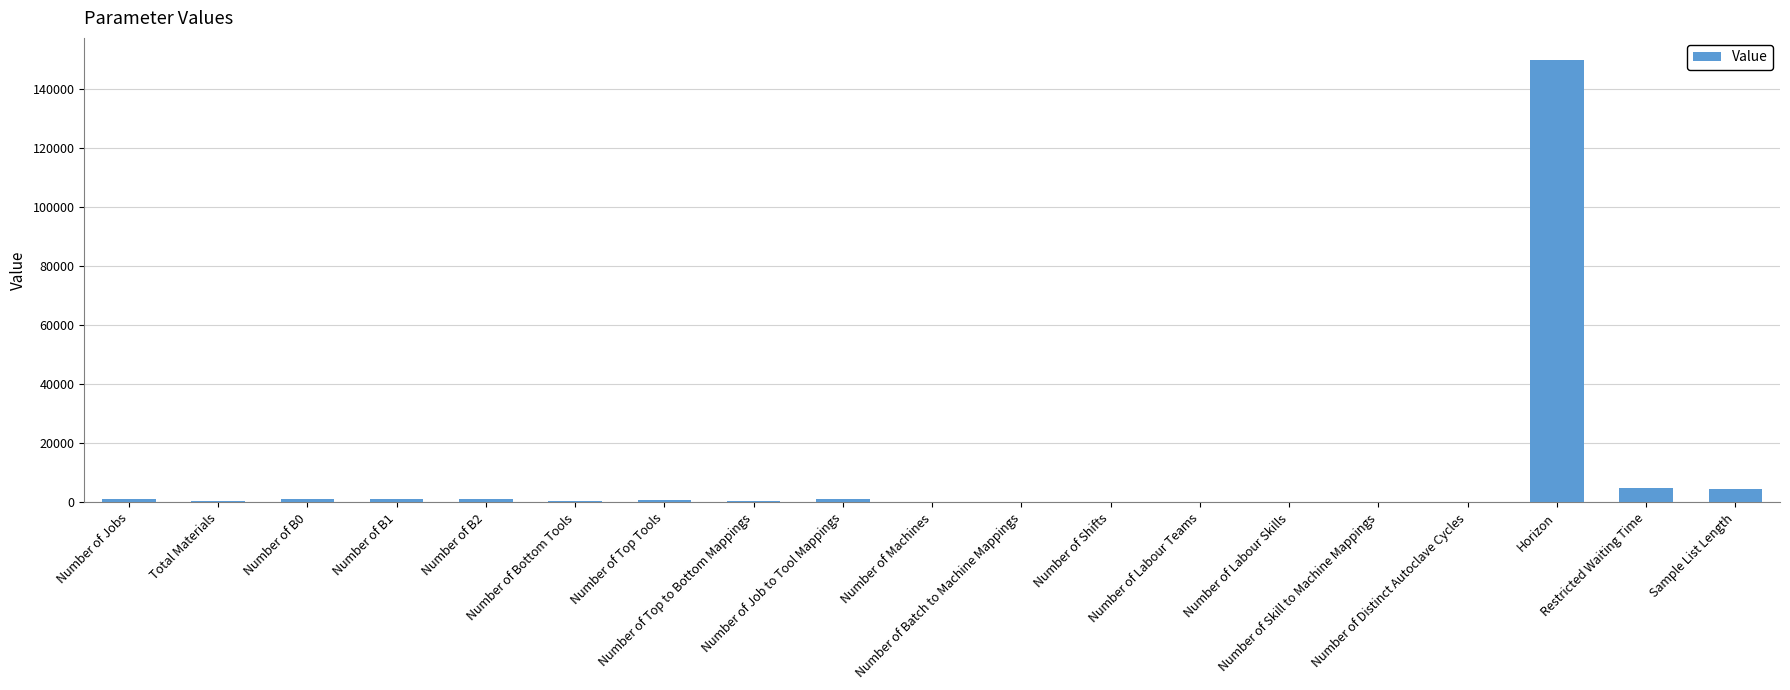

What is the maximum value shown in the chart?

150000